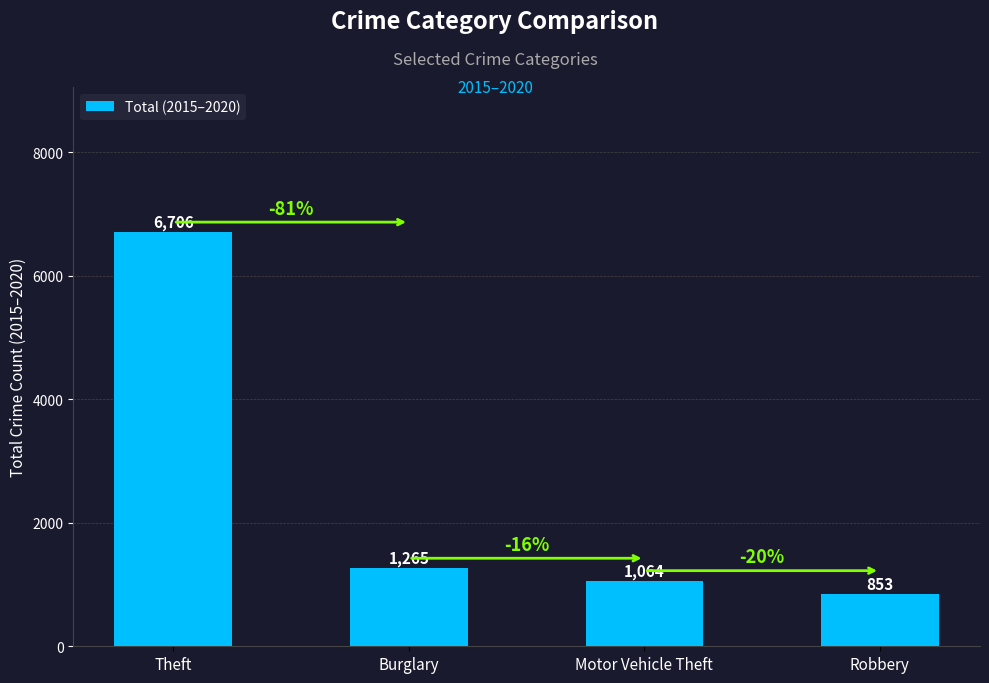

Is it true that the value at Robbery is 223?

False